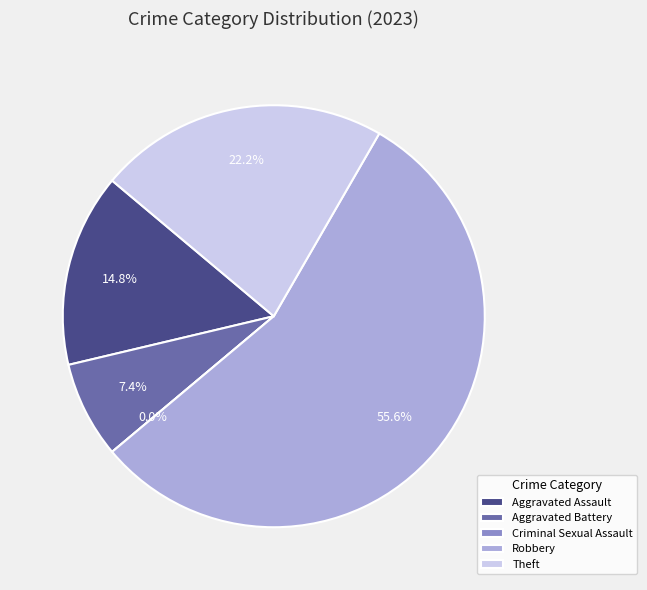

How much of the chart is everything except Aggravated Assault?

85.2%